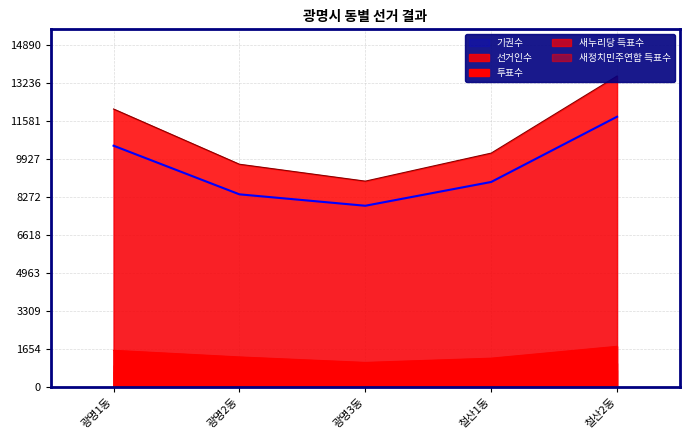

Read the 투표수 value at 철산1동, to the nearest 50.

1250